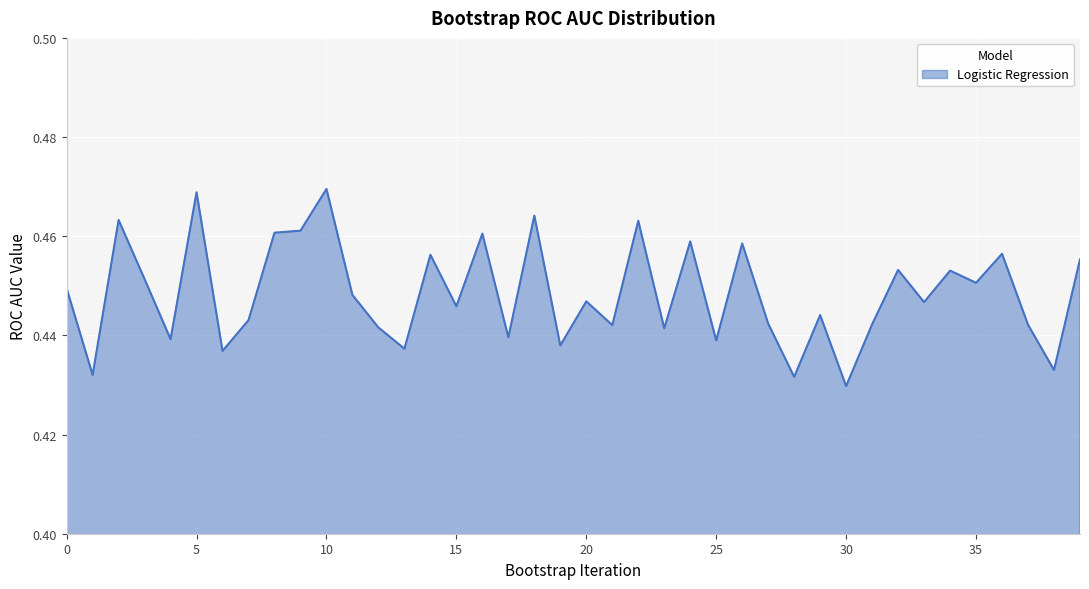

Where is the first local minimum?

1